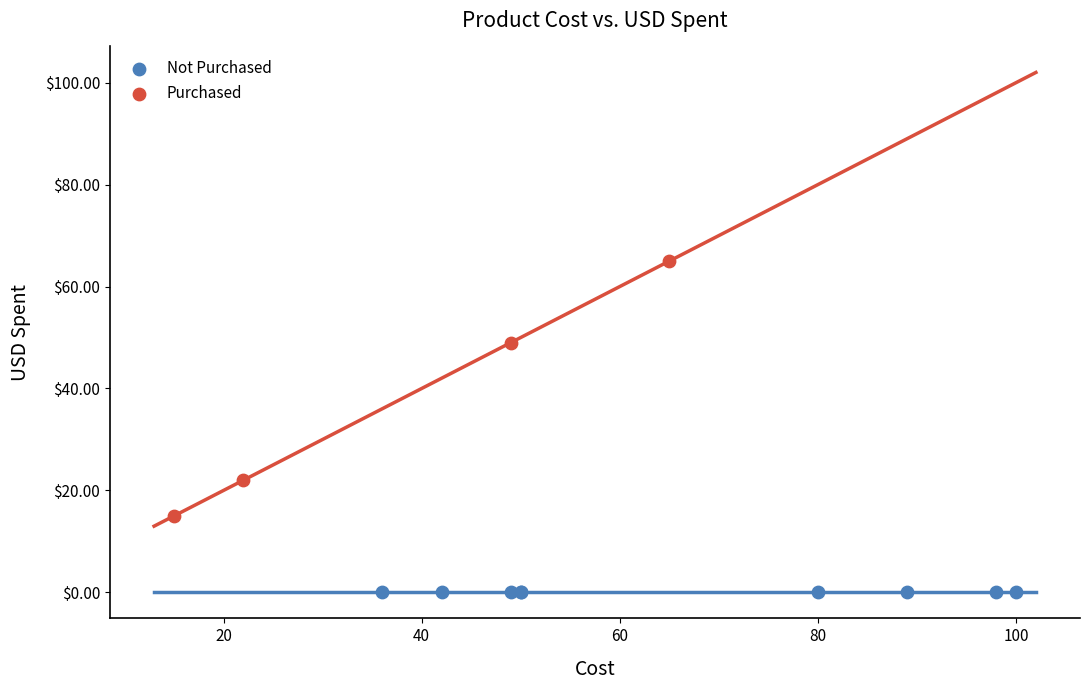

Which series reaches the maximum Y coordinate?

Purchased